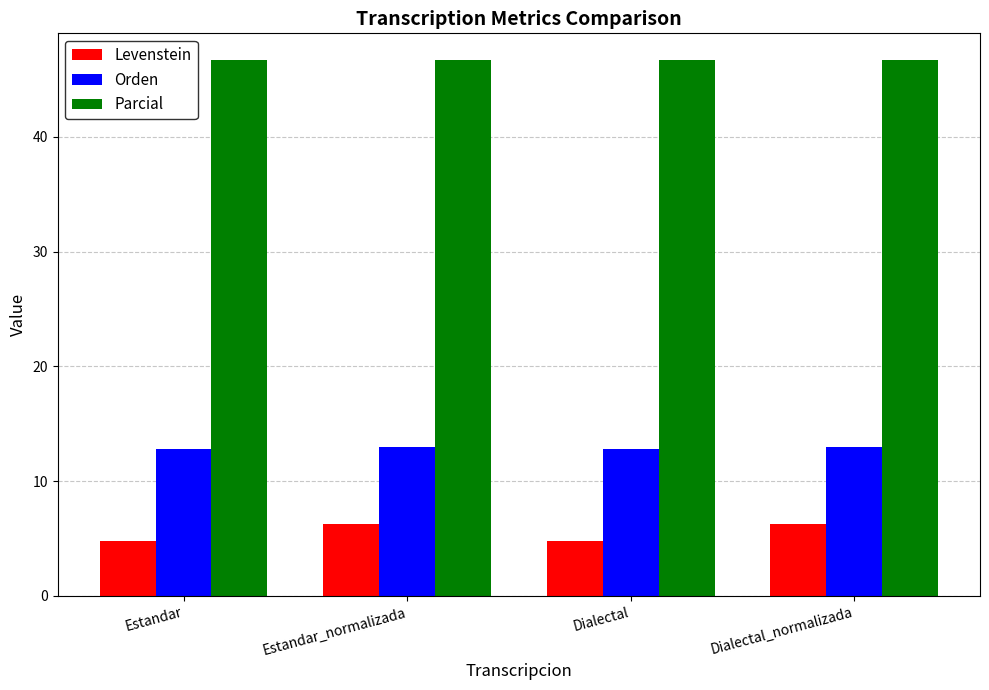

The Levenstein series shows 7.3 at Dialectal. True or false?

False